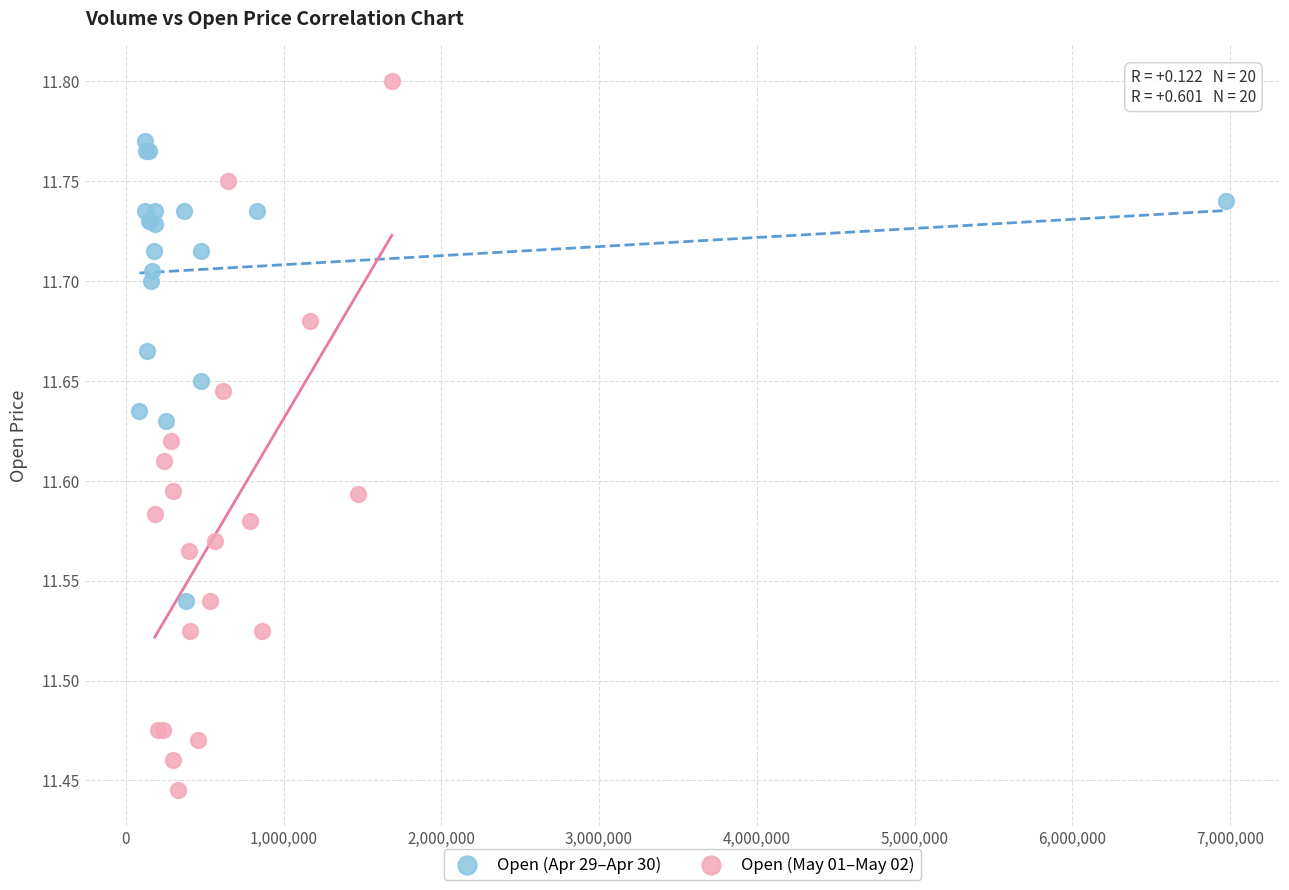

Which series has the largest Y range (max minus min)?

Open (May 01–May 02)